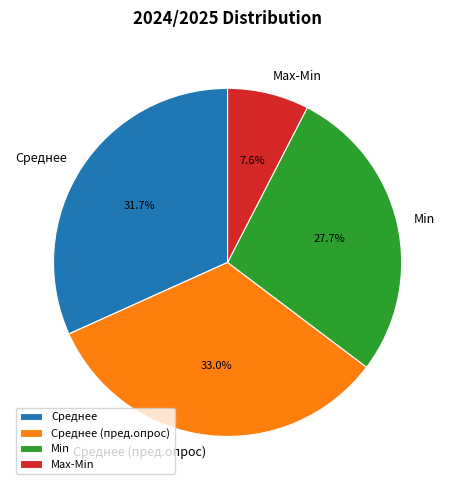

To the nearest percent, what is the difference between the Max-Min and Среднее (пред.опрос) slice percentages?

25%